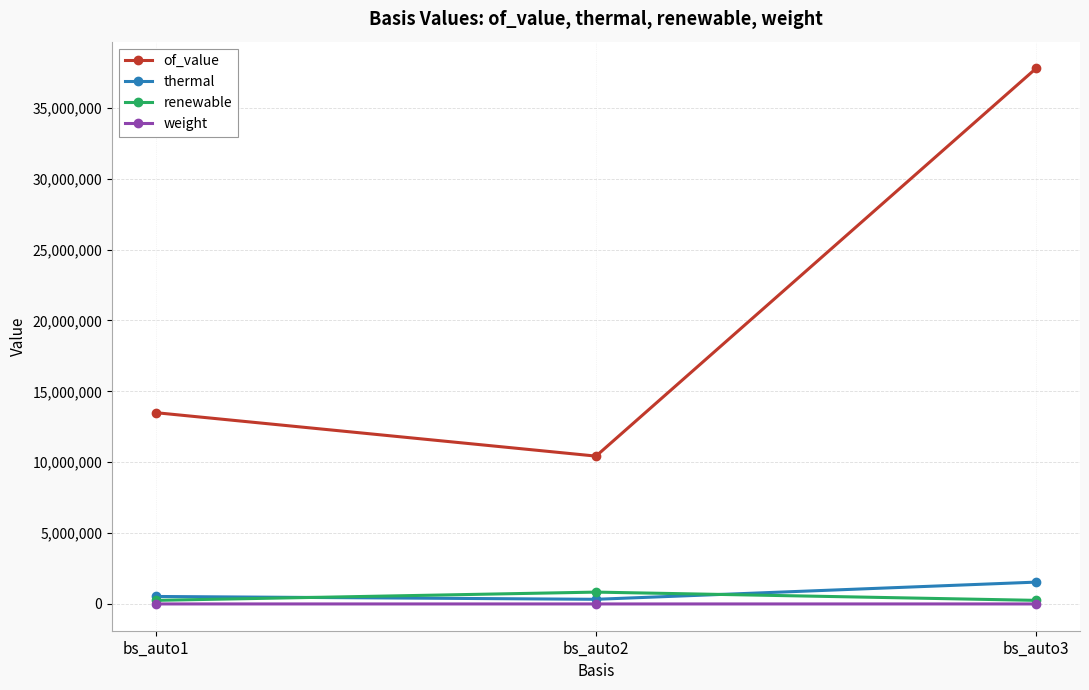

At which category does the chart reach its peak across all series?

bs_auto3